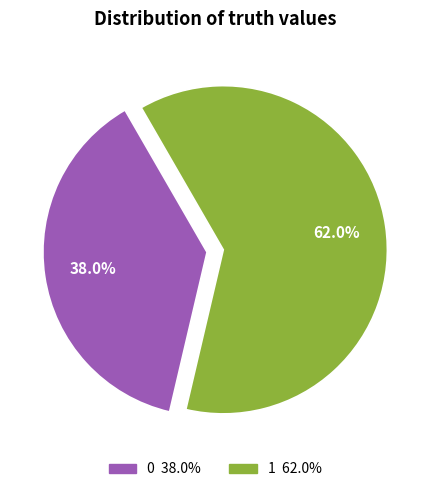

Is 0 the majority of the pie?

No